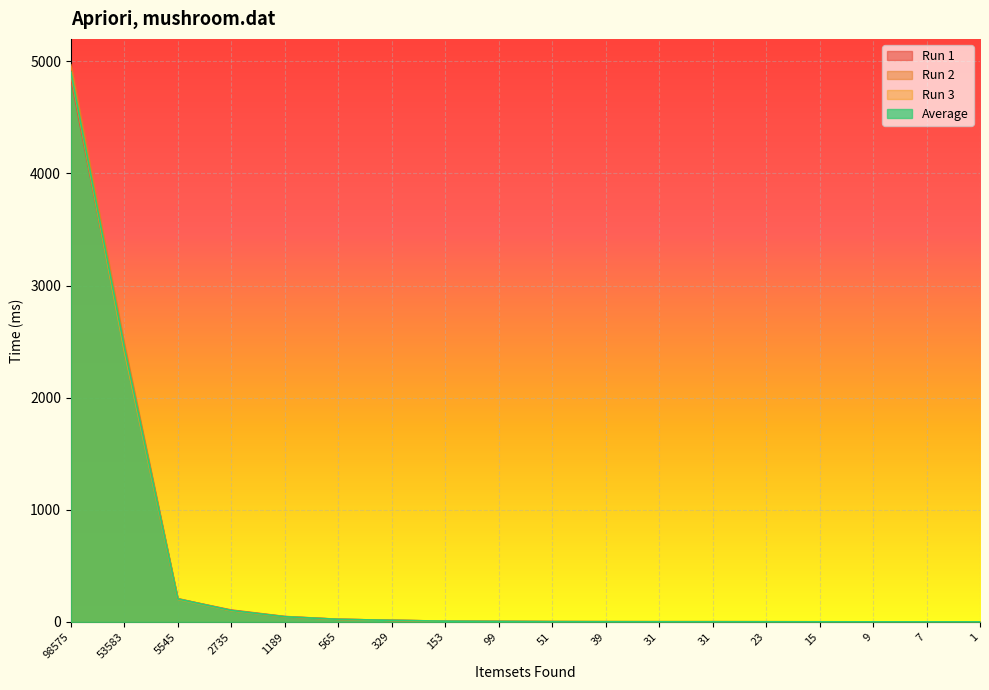

What is the greatest value displayed?

4969.2